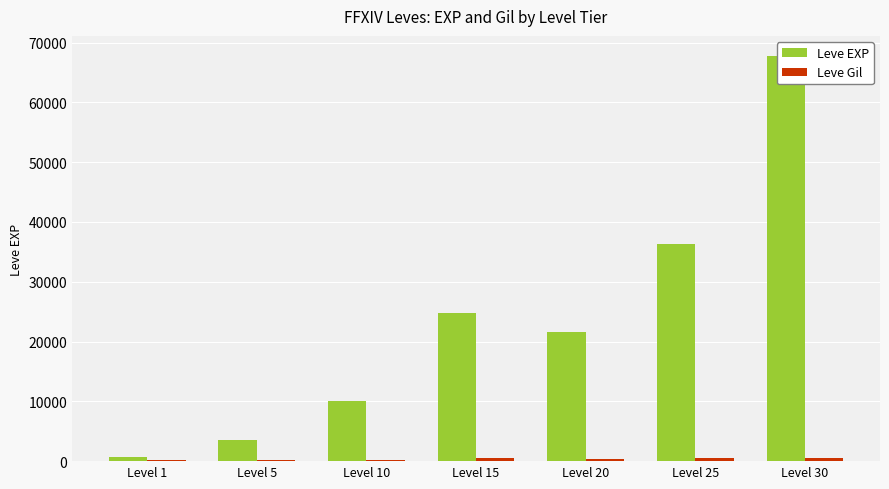

Which label corresponds to the largest value in the chart?

Level 30